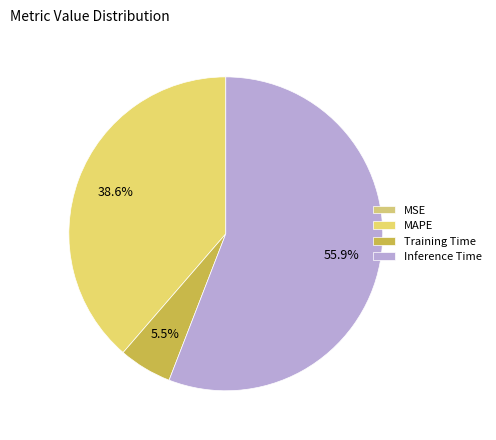

The MAPE slice represents 46% of the pie. True or false?

False